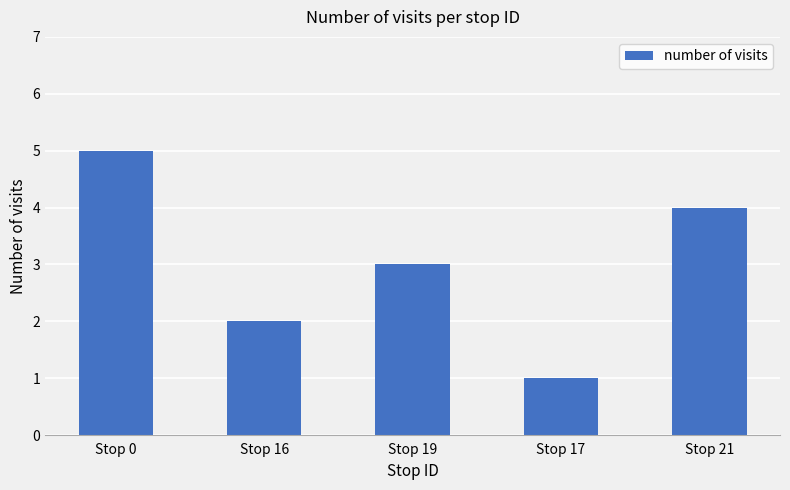

What is the sum of the values at Stop 19 and Stop 16?

5